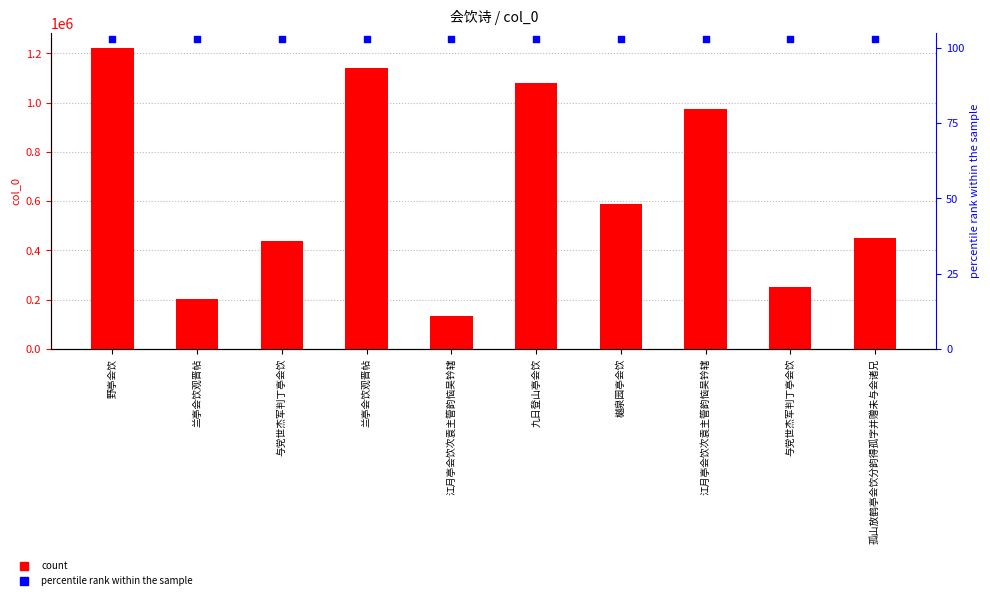

What is the total value across all series at 兰亭会饮观晋帖?

202924.9